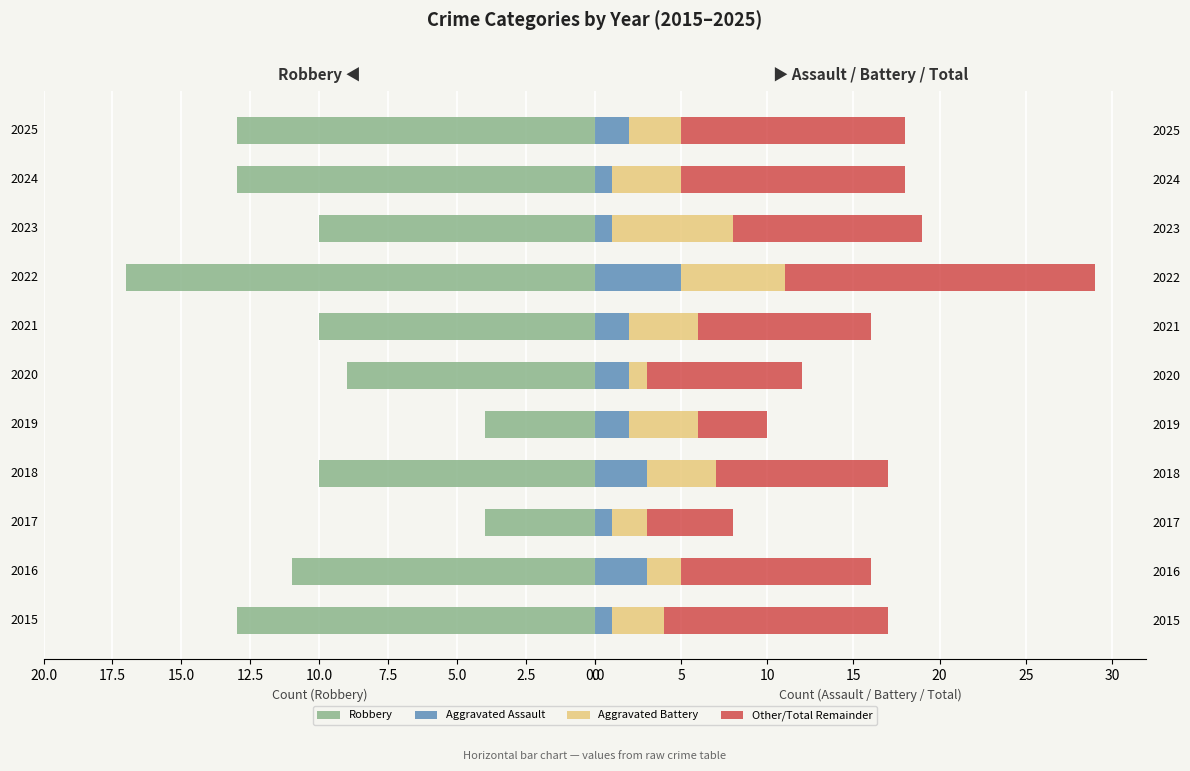

The value of Aggravated Battery at 2018 is 6. True or false?

False